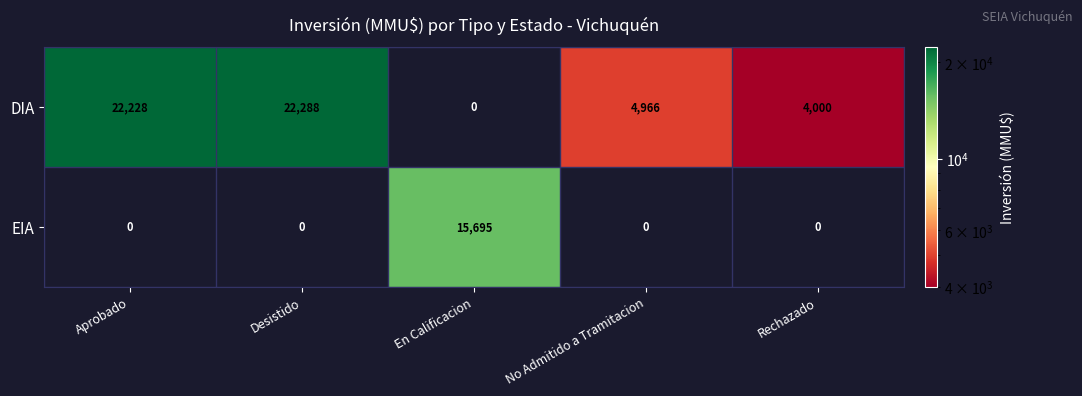

Which category has the highest value across all series?

Desistido